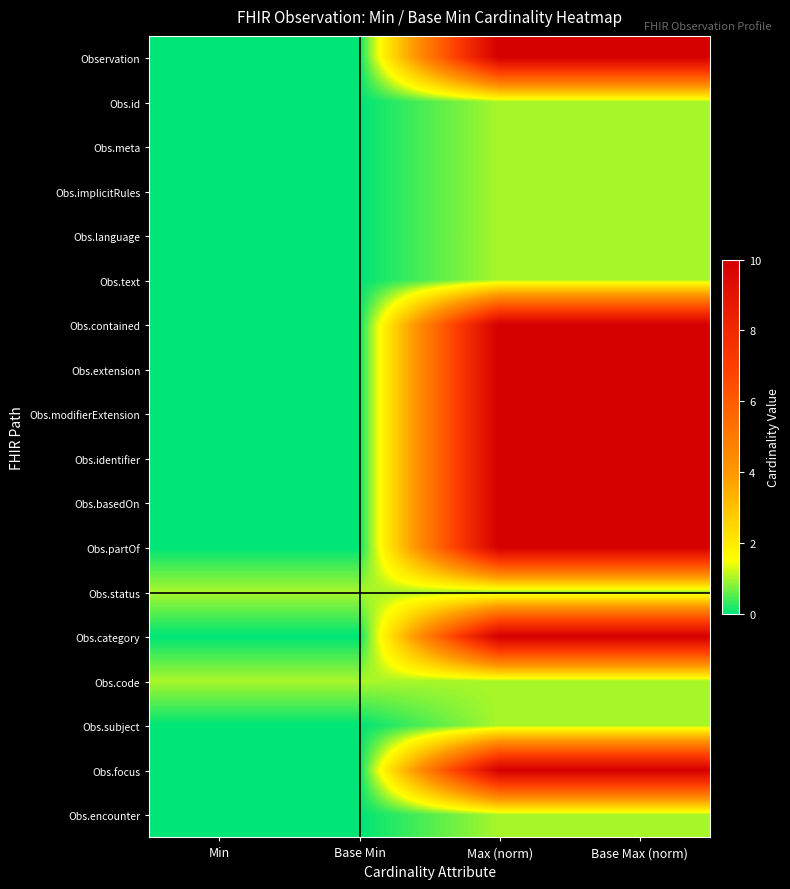

Reading left to right, what are all the values shown in this chart?

Observation: Min=0	Base Min=0	Max (norm)=10	Base Max (norm)=10
Obs.id: Min=0	Base Min=0	Max (norm)=1	Base Max (norm)=1
Obs.meta: Min=0	Base Min=0	Max (norm)=1	Base Max (norm)=1
Obs.implicitRules: Min=0	Base Min=0	Max (norm)=1	Base Max (norm)=1
Obs.language: Min=0	Base Min=0	Max (norm)=1	Base Max (norm)=1
Obs.text: Min=0	Base Min=0	Max (norm)=1	Base Max (norm)=1
Obs.contained: Min=0	Base Min=0	Max (norm)=10	Base Max (norm)=10
Obs.extension: Min=0	Base Min=0	Max (norm)=10	Base Max (norm)=10
Obs.modifierExtension: Min=0	Base Min=0	Max (norm)=10	Base Max (norm)=10
Obs.identifier: Min=0	Base Min=0	Max (norm)=10	Base Max (norm)=10
Obs.basedOn: Min=0	Base Min=0	Max (norm)=10	Base Max (norm)=10
Obs.partOf: Min=0	Base Min=0	Max (norm)=10	Base Max (norm)=10
Obs.status: Min=1	Base Min=1	Max (norm)=1	Base Max (norm)=1
Obs.category: Min=0	Base Min=0	Max (norm)=10	Base Max (norm)=10
Obs.code: Min=1	Base Min=1	Max (norm)=1	Base Max (norm)=1
Obs.subject: Min=0	Base Min=0	Max (norm)=1	Base Max (norm)=1
Obs.focus: Min=0	Base Min=0	Max (norm)=10	Base Max (norm)=10
Obs.encounter: Min=0	Base Min=0	Max (norm)=1	Base Max (norm)=1